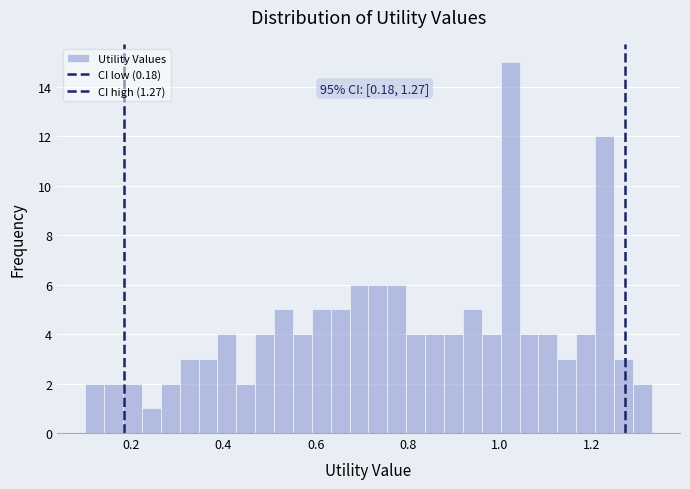

Around what value on the x-axis is the tallest bar? Give the approximate position of its centre, as read against the axis.

1.02